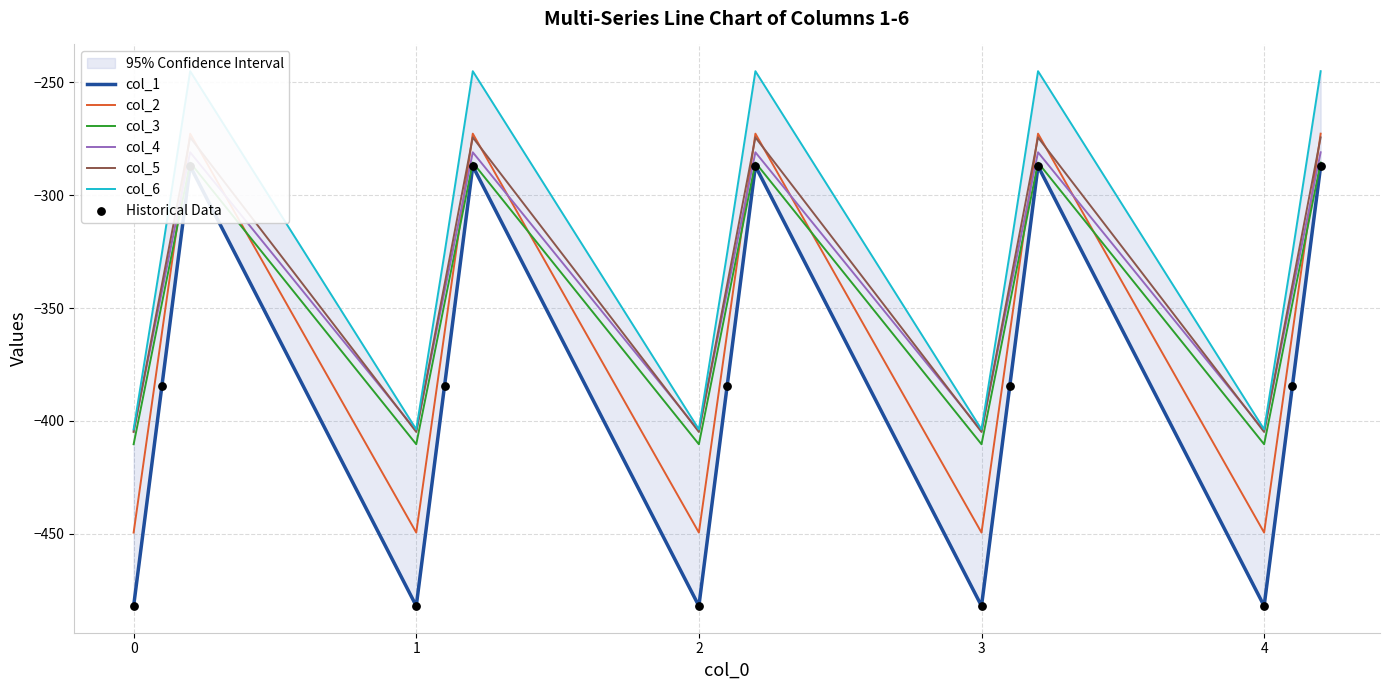

What is the total value across all series at 0.2?

-1651.9